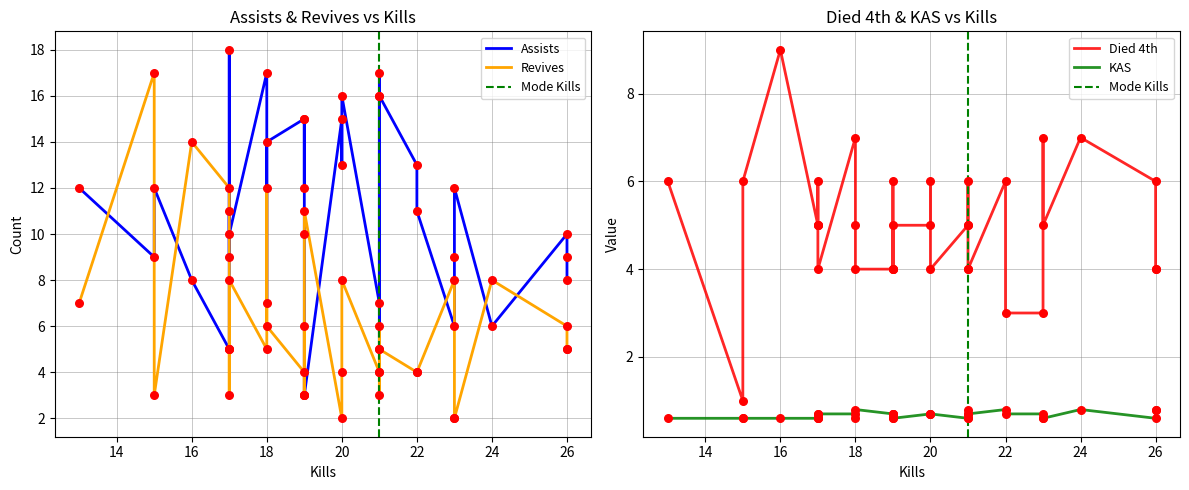

Which series has the largest total across all categories?

Assists